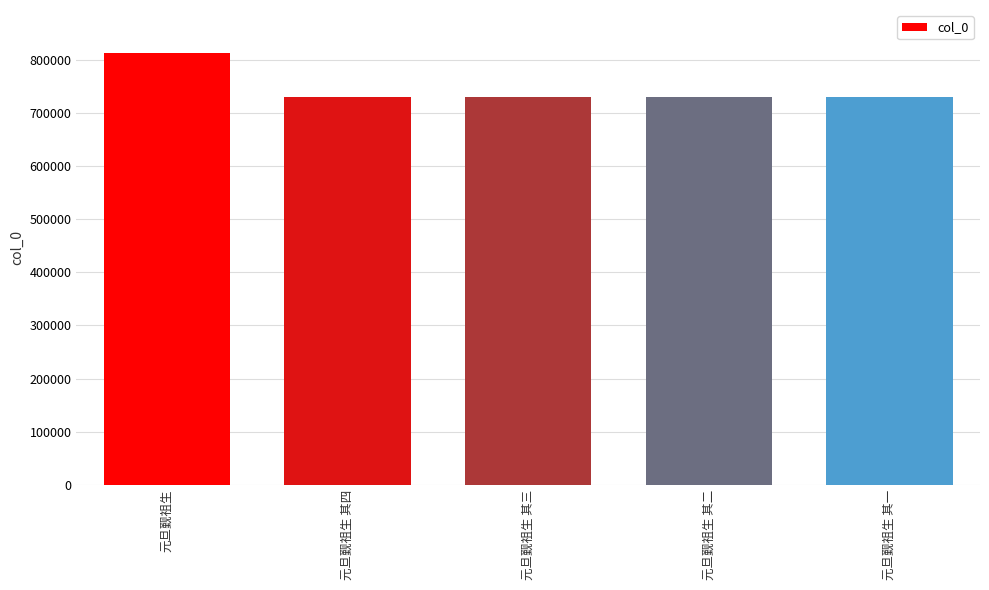

At which label is the value closest to 771653?

元旦觐祖生 其四